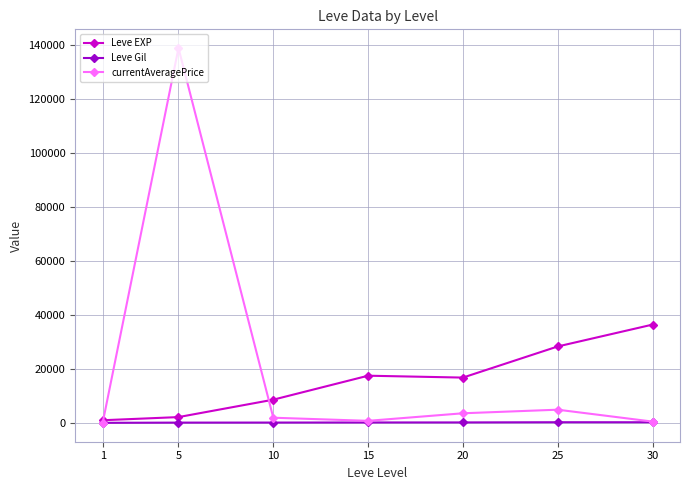

Where is the first local maximum for currentAveragePrice?

5